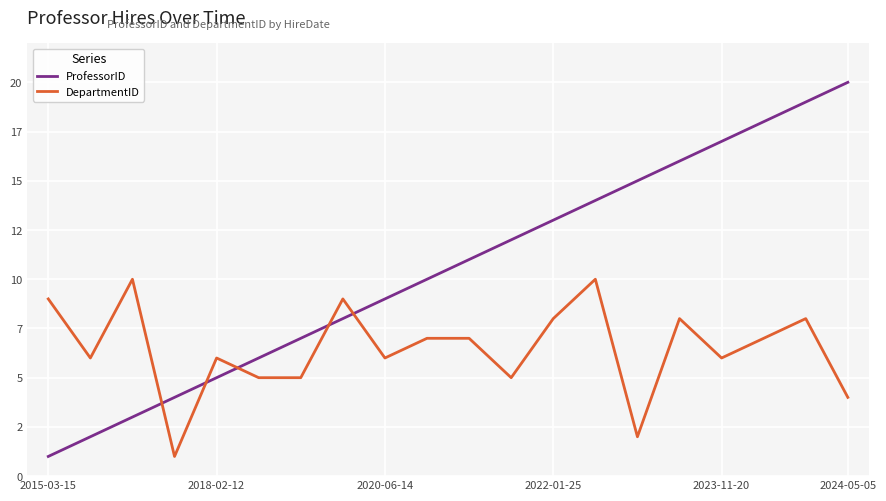

Reading right to left, what are all the values shown in this chart?

ProfessorID: 20	19	18	17	16	15	14	13	12	11	10	9	8	7	6	5	4	3	2	1
DepartmentID: 4	8	7	6	8	2	10	8	5	7	7	6	9	5	5	6	1	10	6	9